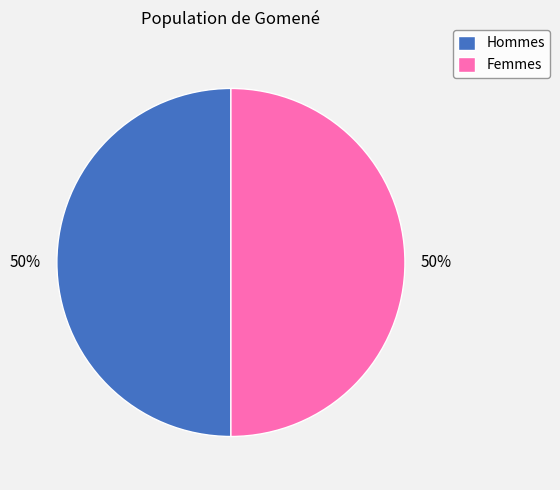

Approximately how many times larger is the value at Femmes compared to Hommes?

1.0